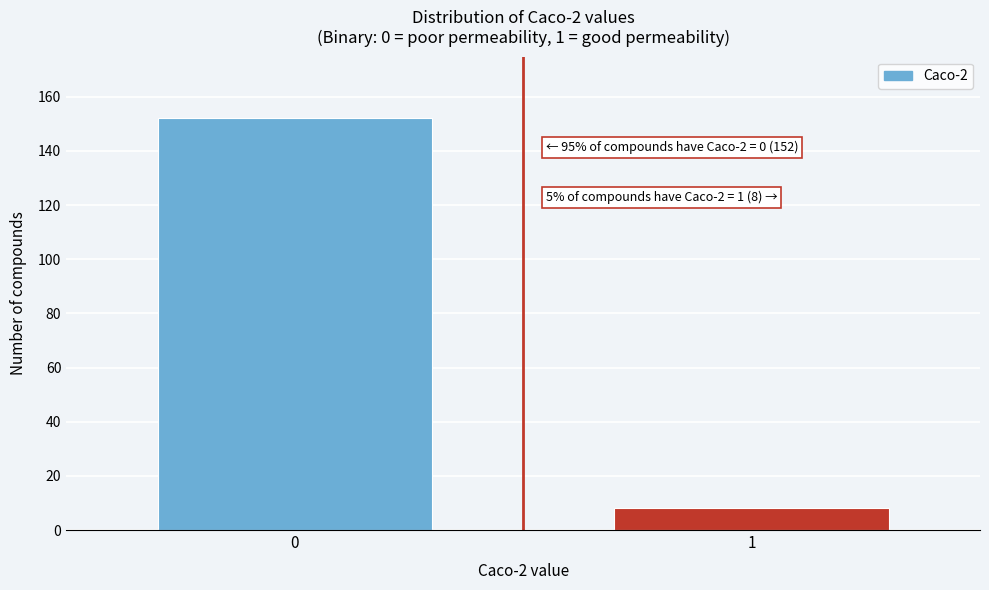

Reading left to right, what are all the values shown in this chart?

152	8